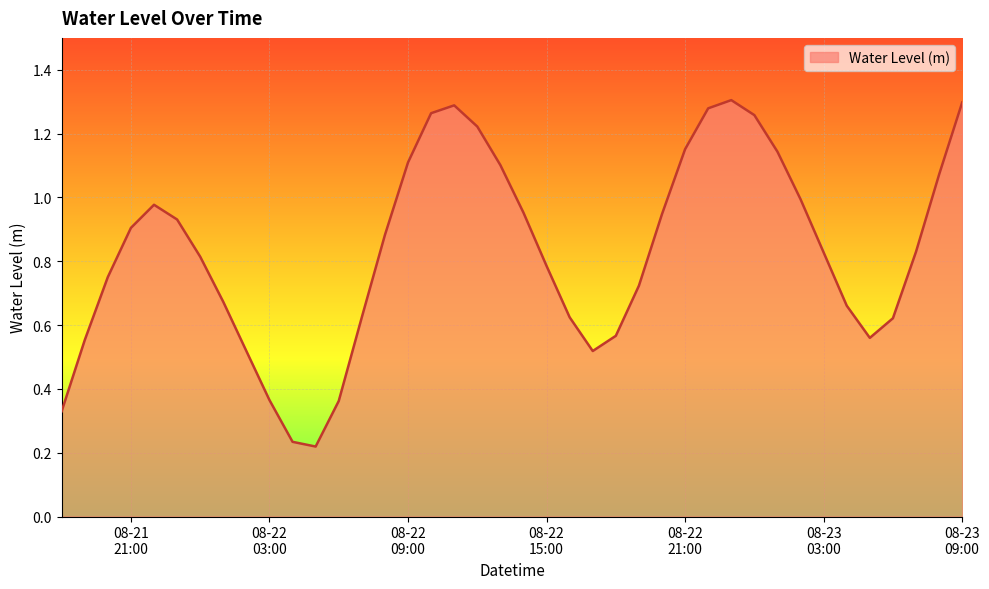

What is the difference between the maximum and minimum values?

1.1